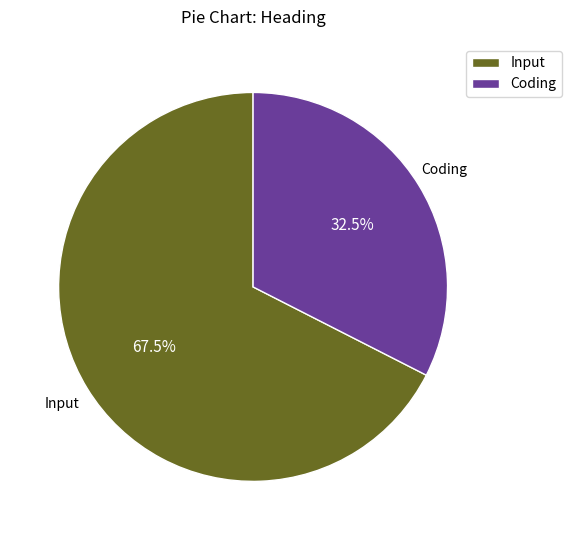

Between Coding and Input, which is larger?

Input